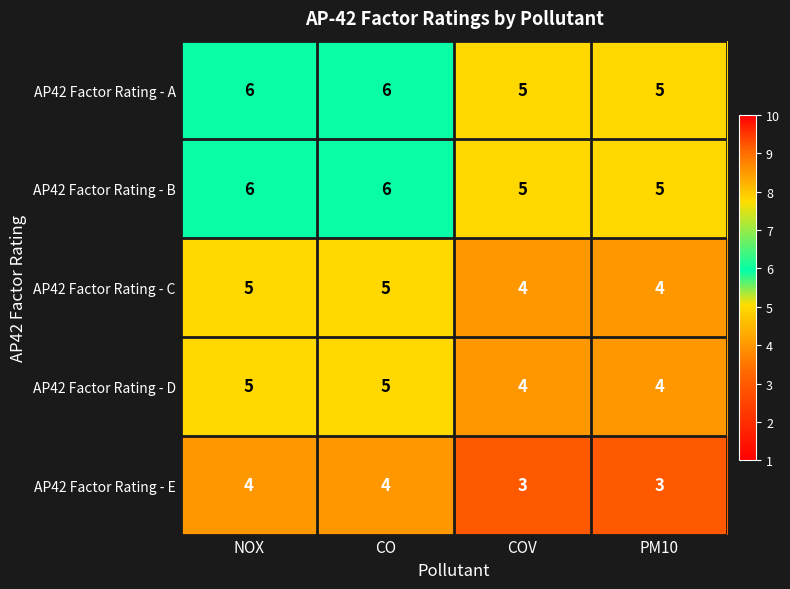

At how many categories does at least one series exceed 3?

4